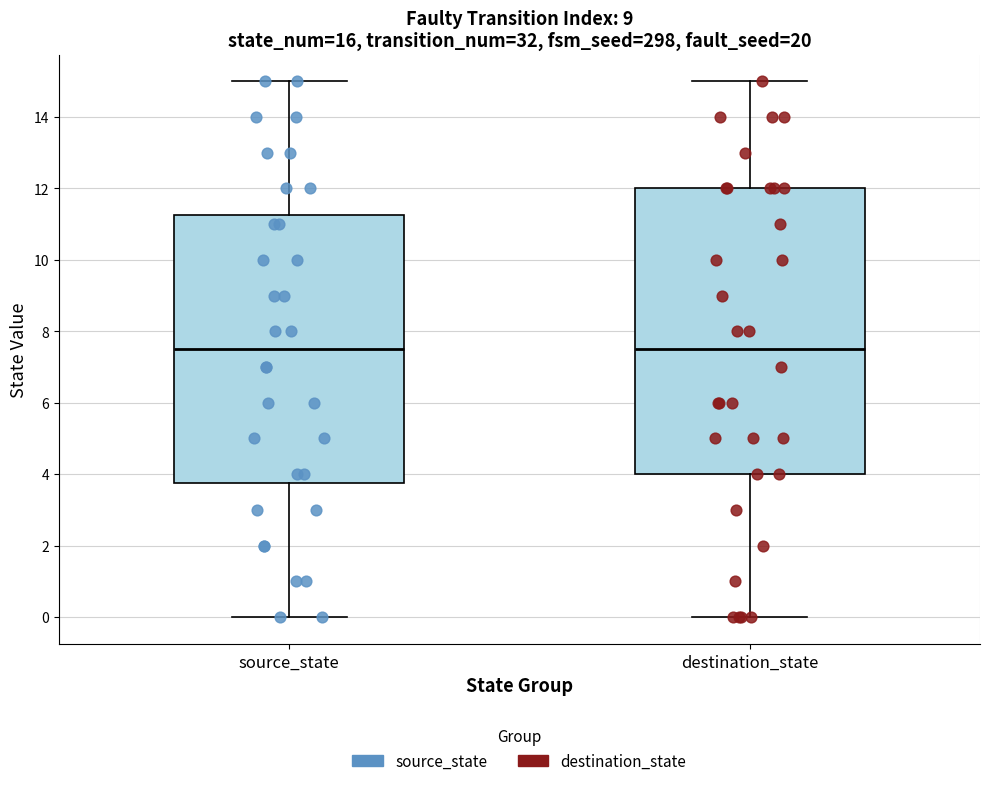

Which box is the tallest, from its lower edge to its upper edge?

destination_state